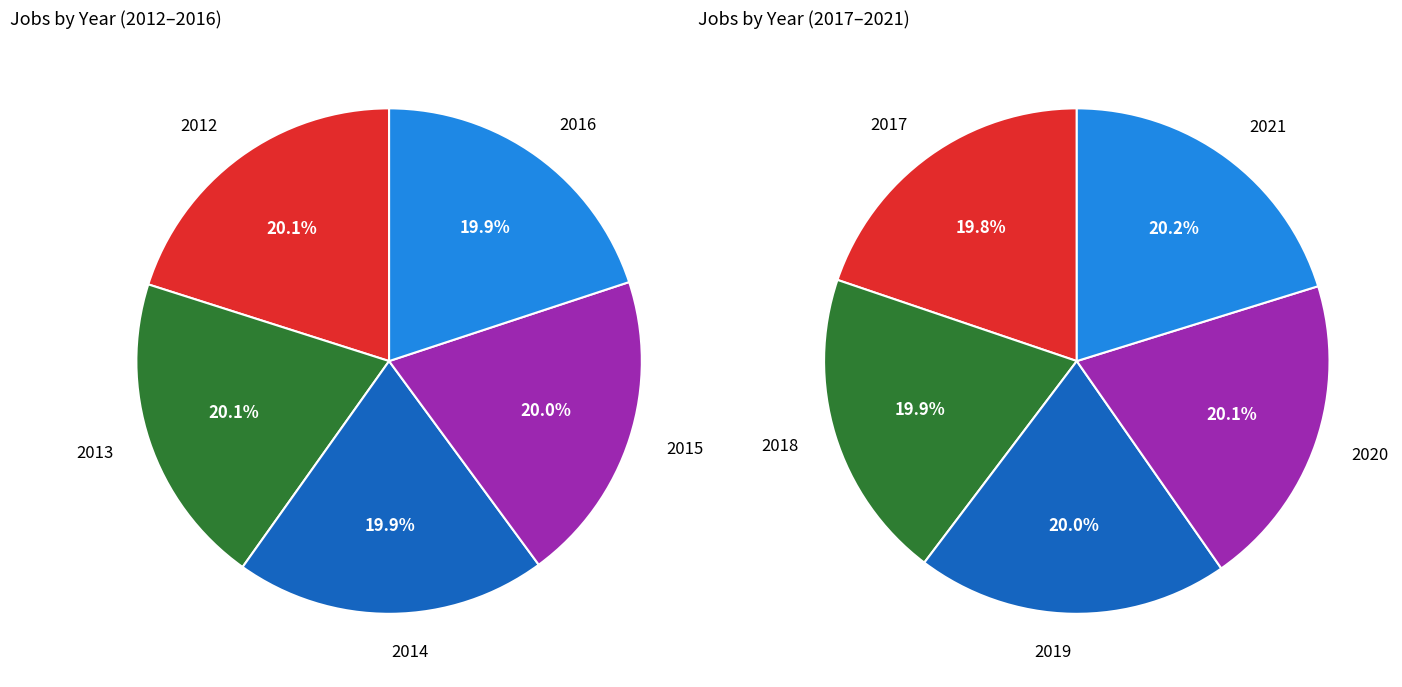

What is the change in value from 2016 to 2019?

+24